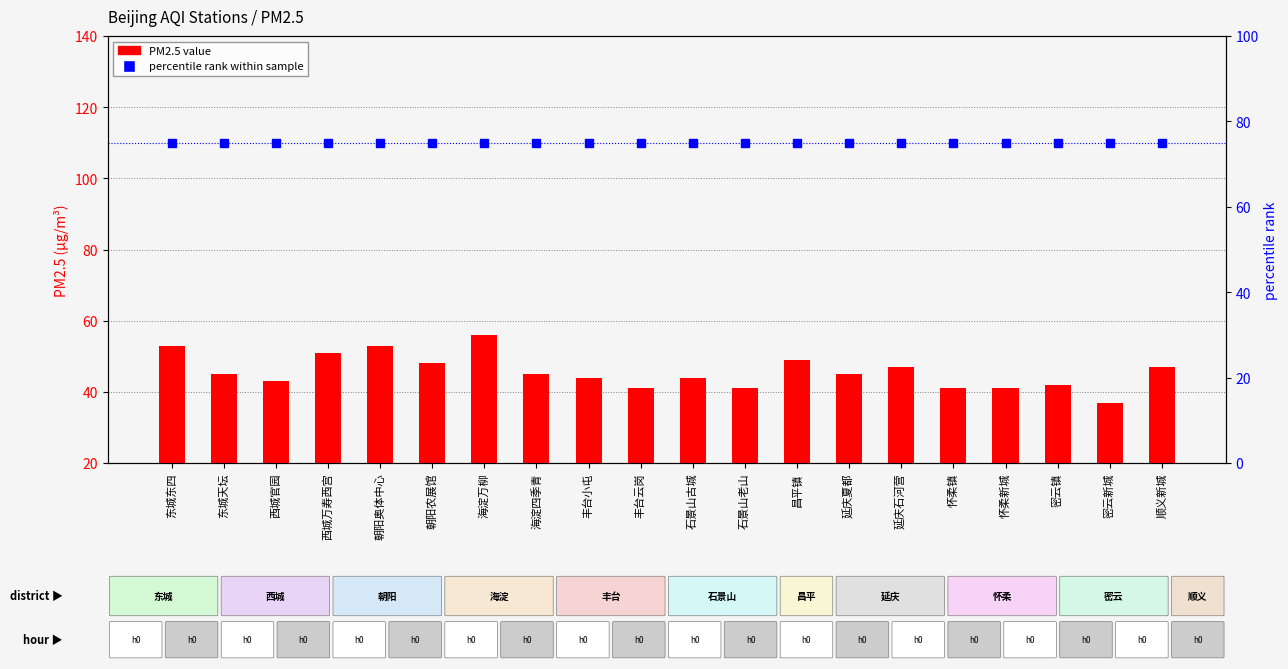

The value of PM2.5 value at 朝阳农展馆 is 19. True or false?

False